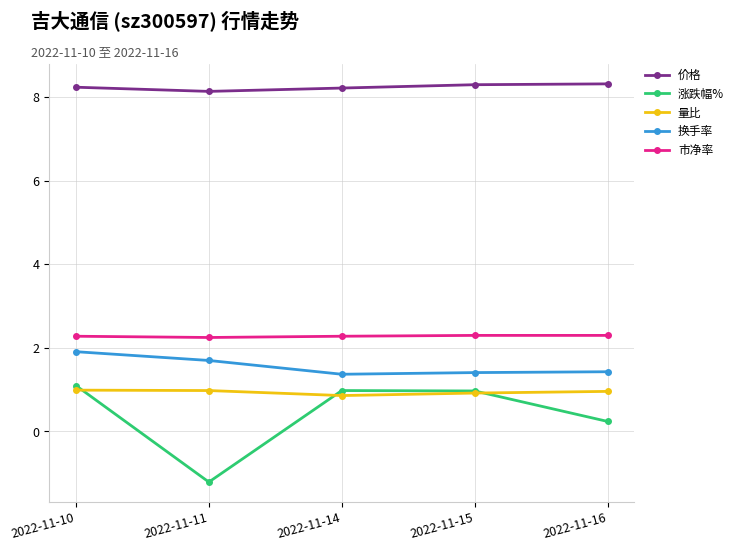

True or false: 换手率 has more than 2 interior local peaks.

False